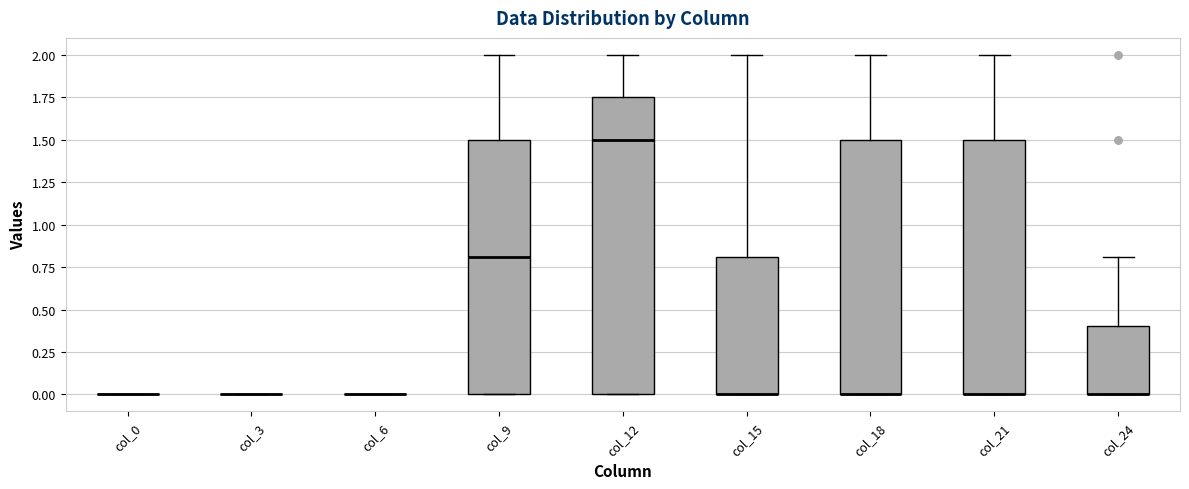

Reading left to right, transcribe this box plot: for each box, give where its median line is, the range the box spans, and where its two whiskers end, as read against the y-axis. The values are not printed on the chart, so give them approximately, as read against the axis.

col_0: box collapsed to a line at 0.00, whiskers 0.00 to 0.00
col_3: box collapsed to a line at 0.00, whiskers 0.00 to 0.00
col_6: box collapsed to a line at 0.00, whiskers 0.00 to 0.00
col_9: median 0.80, box 0.00 to 1.50, whiskers 0.00 to 2.00
col_12: median 1.50, box 0.00 to 1.75, whiskers 0.00 to 2.00
col_15: median 0.00 (drawn on the box's lower edge), box 0.00 to 0.80, whiskers 0.00 to 2.00
col_18: median 0.00 (drawn on the box's lower edge), box 0.00 to 1.50, whiskers 0.00 to 2.00
col_21: median 0.00 (drawn on the box's lower edge), box 0.00 to 1.50, whiskers 0.00 to 2.00
col_24: median 0.00 (drawn on the box's lower edge), box 0.00 to 0.40, whiskers 0.00 to 0.80